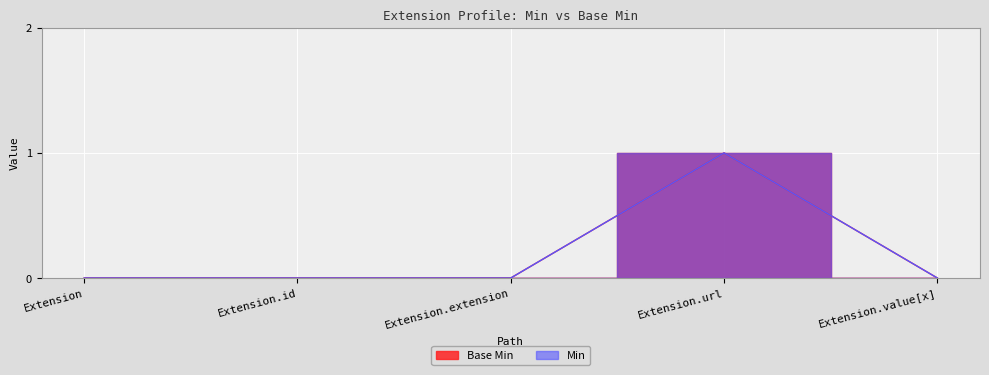

What is the label of the 2nd point from the left?

Extension.id